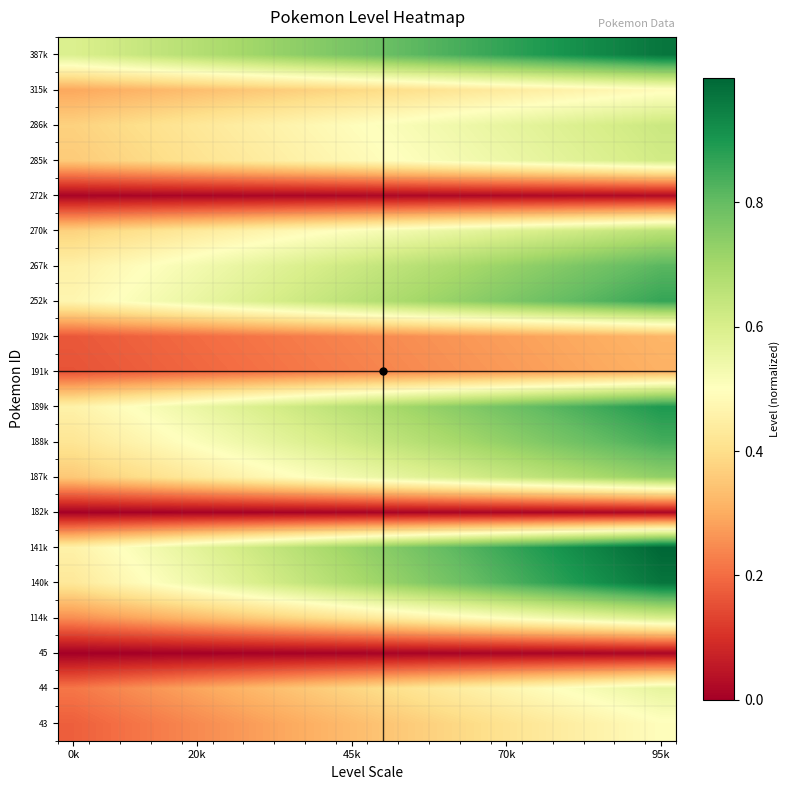

Reading right to left, what are all the values shown in this chart?

43: 0.5	0.5	0.5	0.4	0.4	0.4	0.4	0.4	0.4	0.3	0.3	0.3	0.3	0.3	0.3	0.2	0.2	0.2	0.2	0.2
44: 0.6	0.5	0.5	0.5	0.5	0.5	0.5	0.4	0.4	0.4	0.4	0.4	0.3	0.3	0.3	0.3	0.3	0.3	0.2	0.2
45: 0.0	0.0	0.0	0.0	0.0	0.0	0.0	0.0	0.0	0.0	0.0	0.0	0.0	0.0	0.0	0.0	0.0	0.0	0.0	0.0
114k: 0.6	0.6	0.6	0.5	0.5	0.5	0.5	0.5	0.5	0.4	0.4	0.4	0.4	0.4	0.3	0.3	0.3	0.3	0.3	0.3
140k: 1.0	0.9	0.9	0.9	0.9	0.8	0.8	0.8	0.7	0.7	0.7	0.7	0.6	0.6	0.6	0.5	0.5	0.5	0.5	0.4
141k: 1.0	1.0	0.9	0.9	0.9	0.9	0.8	0.8	0.8	0.7	0.7	0.7	0.7	0.6	0.6	0.6	0.5	0.5	0.5	0.5
182k: 0.0	0.0	0.0	0.0	0.0	0.0	0.0	0.0	0.0	0.0	0.0	0.0	0.0	0.0	0.0	0.0	0.0	0.0	0.0	0.0
187k: 0.7	0.7	0.7	0.7	0.7	0.6	0.6	0.6	0.6	0.6	0.5	0.5	0.5	0.5	0.5	0.4	0.4	0.4	0.4	0.4
188k: 0.8	0.8	0.8	0.8	0.8	0.7	0.7	0.7	0.7	0.6	0.6	0.6	0.6	0.6	0.5	0.5	0.5	0.5	0.4	0.4
189k: 0.9	0.9	0.8	0.8	0.8	0.8	0.8	0.7	0.7	0.7	0.7	0.6	0.6	0.6	0.6	0.6	0.5	0.5	0.5	0.5
191k: 0.3	0.3	0.3	0.3	0.3	0.3	0.3	0.3	0.2	0.2	0.2	0.2	0.2	0.2	0.2	0.2	0.2	0.2	0.2	0.2
192k: 0.3	0.3	0.3	0.3	0.3	0.3	0.3	0.3	0.3	0.2	0.2	0.2	0.2	0.2	0.2	0.2	0.2	0.2	0.2	0.2
252k: 0.9	0.8	0.8	0.8	0.8	0.8	0.7	0.7	0.7	0.7	0.7	0.6	0.6	0.6	0.6	0.6	0.5	0.5	0.5	0.5
267k: 0.8	0.8	0.8	0.8	0.7	0.7	0.7	0.7	0.7	0.6	0.6	0.6	0.6	0.6	0.5	0.5	0.5	0.5	0.5	0.5
270k: 0.7	0.6	0.6	0.6	0.6	0.6	0.6	0.6	0.5	0.5	0.5	0.5	0.5	0.5	0.4	0.4	0.4	0.4	0.4	0.4
272k: 0.0	0.0	0.0	0.0	0.0	0.0	0.0	0.0	0.0	0.0	0.0	0.0	0.0	0.0	0.0	0.0	0.0	0.0	0.0	0.0
285k: 0.6	0.6	0.6	0.6	0.6	0.5	0.5	0.5	0.5	0.5	0.5	0.5	0.5	0.4	0.4	0.4	0.4	0.4	0.4	0.4
286k: 0.6	0.6	0.6	0.6	0.6	0.6	0.5	0.5	0.5	0.5	0.5	0.5	0.5	0.5	0.4	0.4	0.4	0.4	0.4	0.4
315k: 0.5	0.5	0.5	0.5	0.4	0.4	0.4	0.4	0.4	0.4	0.4	0.4	0.4	0.4	0.3	0.3	0.3	0.3	0.3	0.3
387k: 1.0	0.9	0.9	0.9	0.9	0.9	0.8	0.8	0.8	0.8	0.8	0.8	0.7	0.7	0.7	0.7	0.7	0.6	0.6	0.6